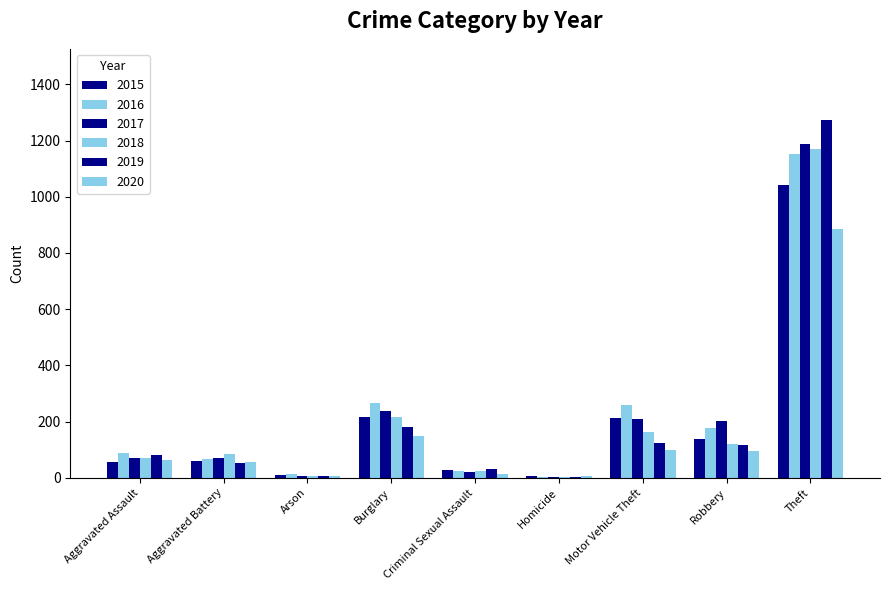

What is the sum of the 2016 values at Criminal Sexual Assault and Aggravated Assault?

113